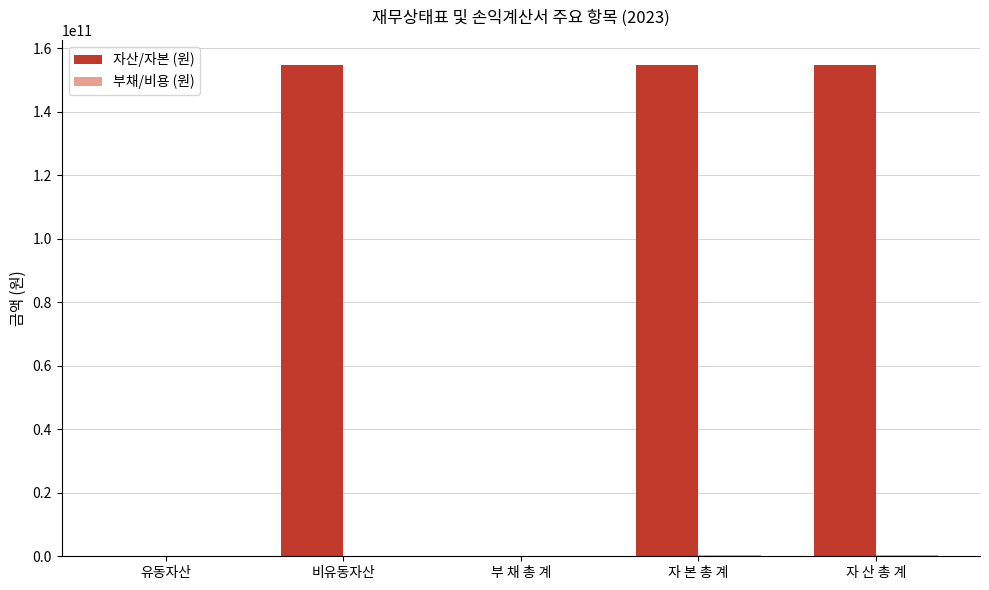

Is it true that 자산/자본 (원) equals 236497160489 at 비유동자산?

False